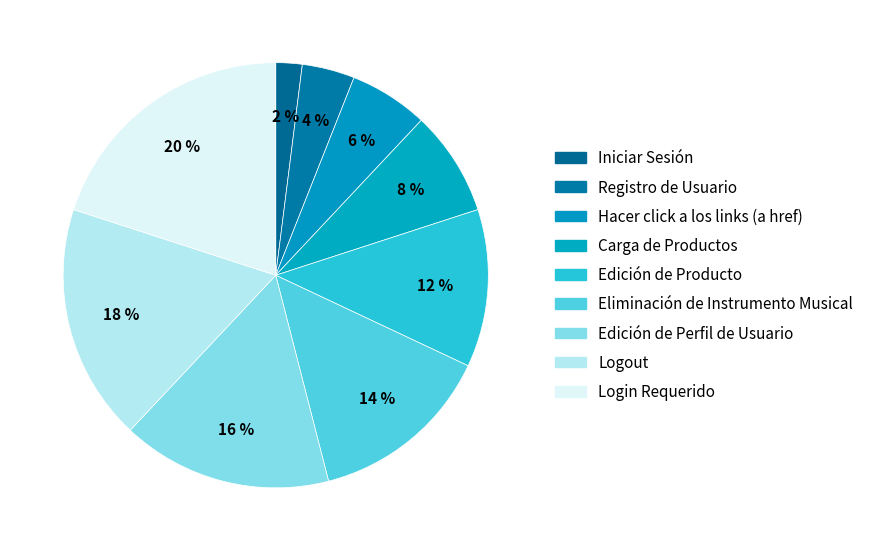

How many slices are in this pie chart?

9